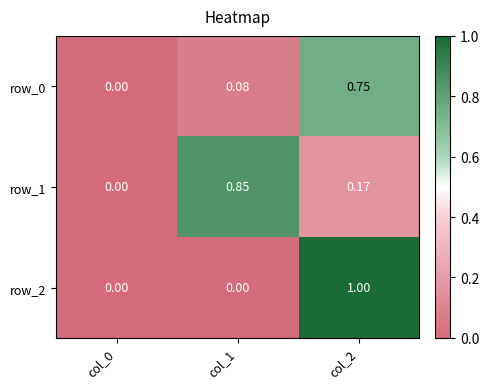

The row_0 series shows 0.0 at col_0. True or false?

True